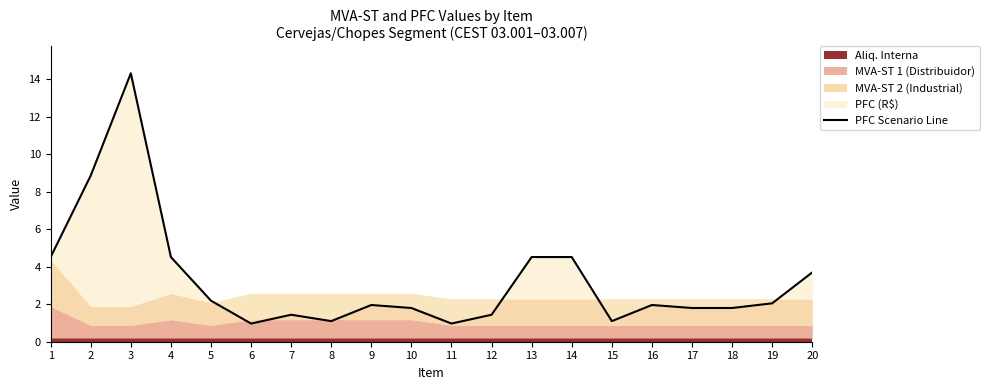

Rank the categories by value from highest to lowest.

3, 2, 1, 4, 13, 14, 20, 5, 19, 9, 16, 10, 17, 18, 7, 12, 8, 15, 6, 11